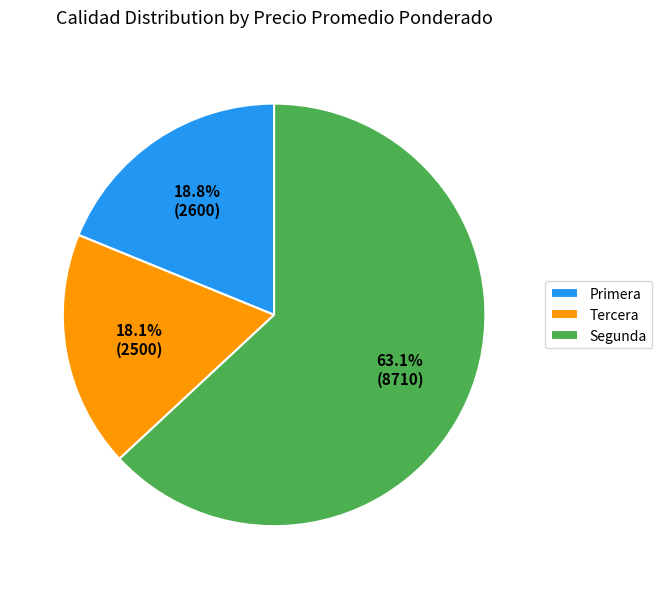

Is there a majority slice in this chart?

Yes